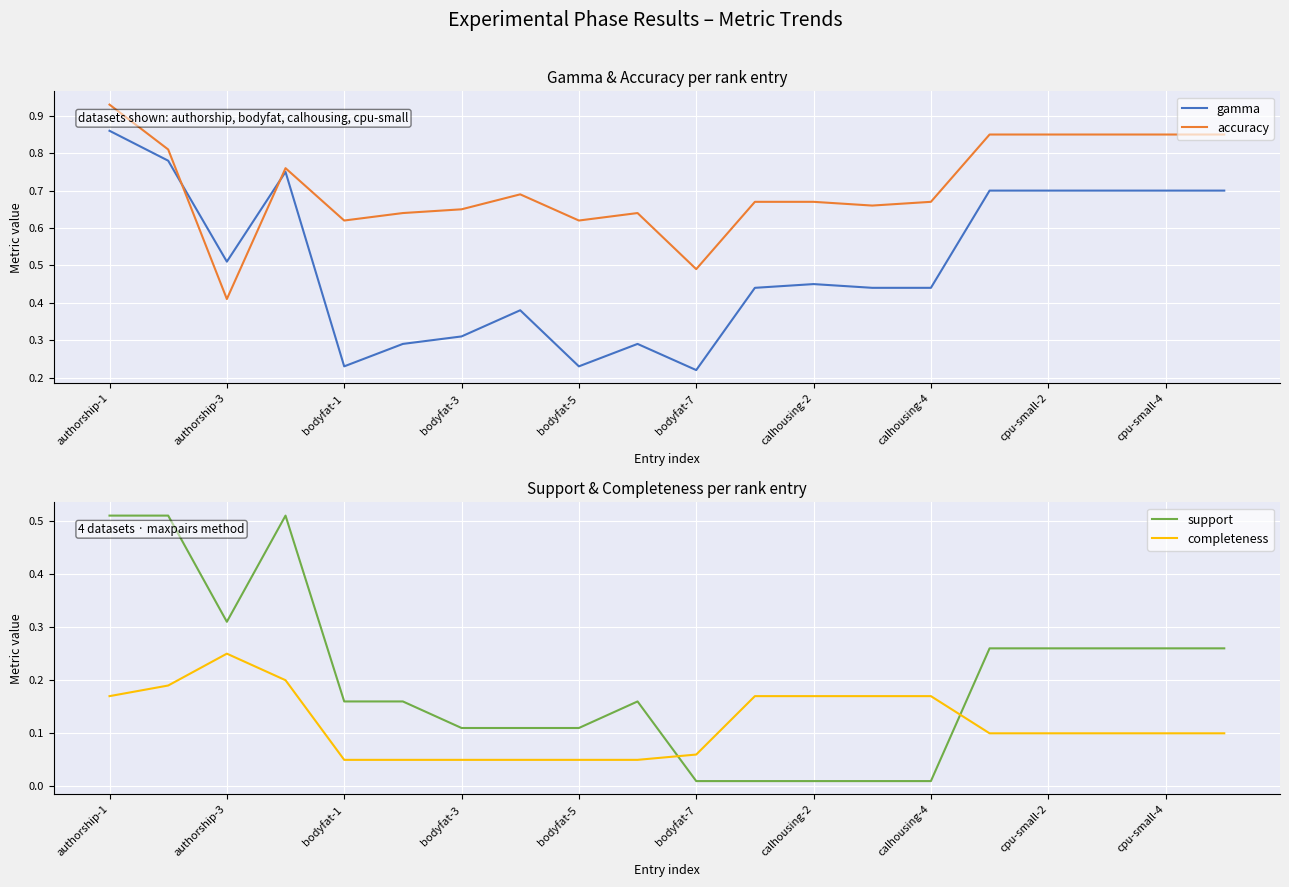

At how many categories does at least one series exceed 0?

20